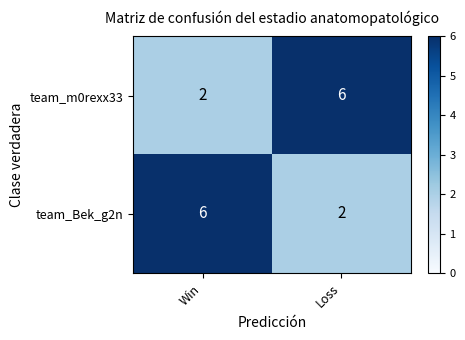

Reading left to right, extract all data points from this chart.

team_m0rexx33: 2	6
team_Bek_g2n: 6	2